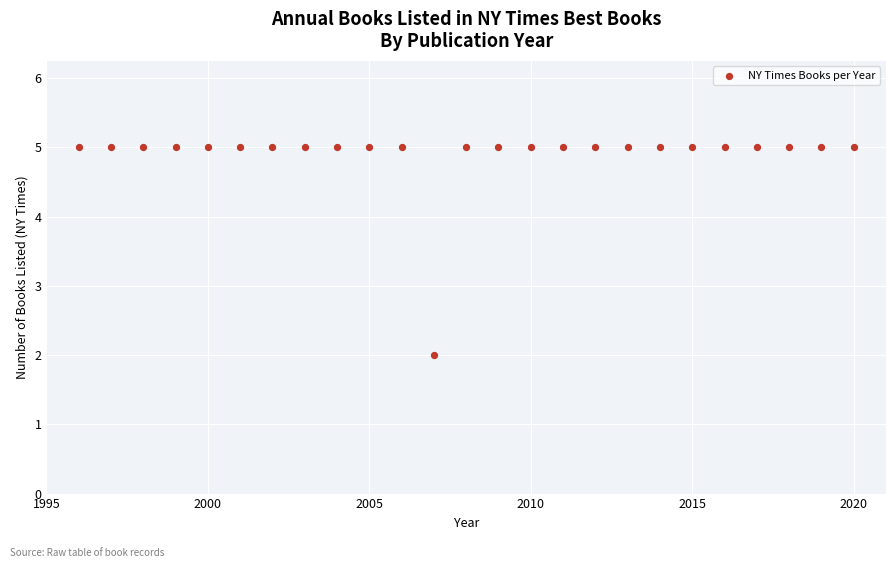

What is the range of X values (max minus min)?

24